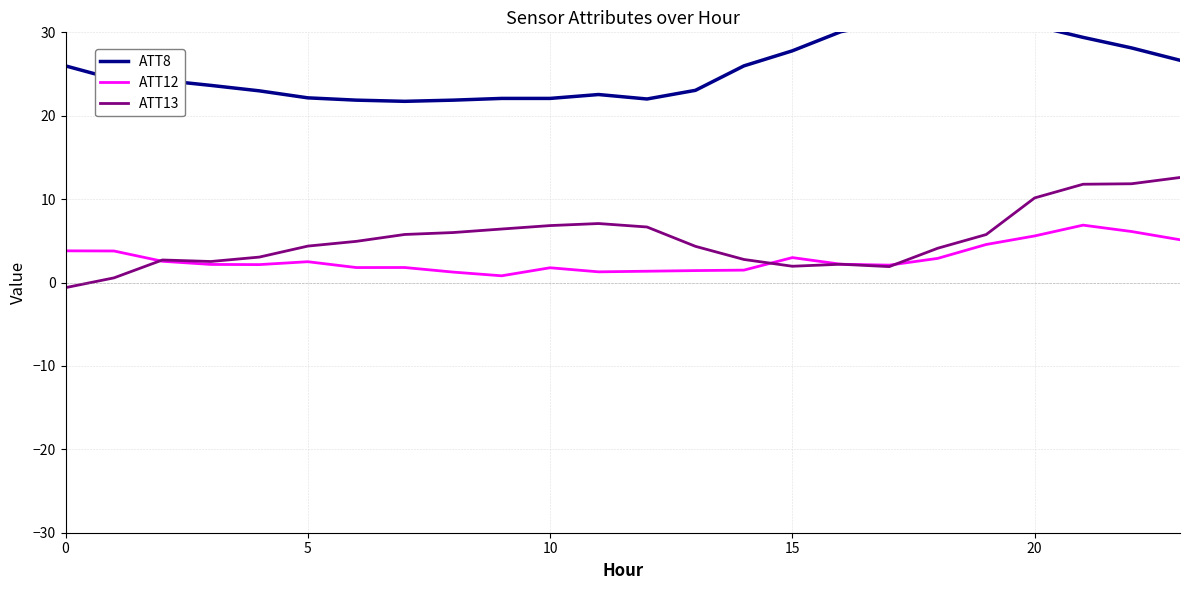

How many lines are shown in the chart?

3